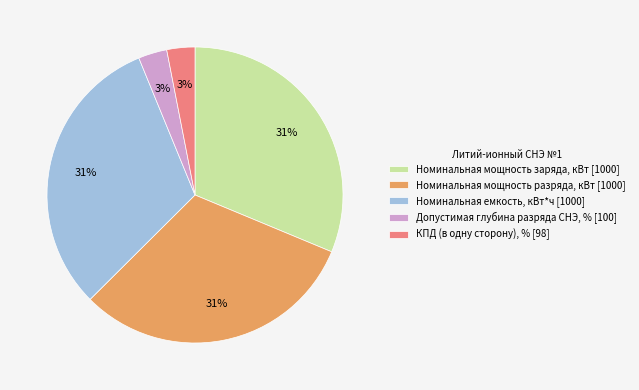

Approximately how many times larger is the value at Допустимая глубина разряда СНЭ, % compared to Номинальная мощность разряда, кВт?

0.1